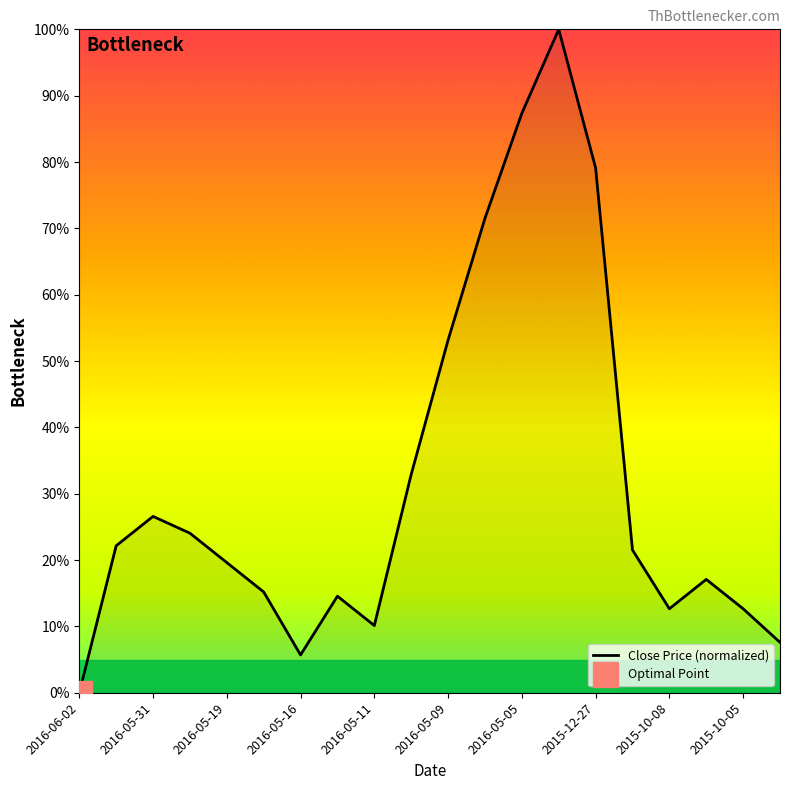

How many distinct data groups are displayed?

1